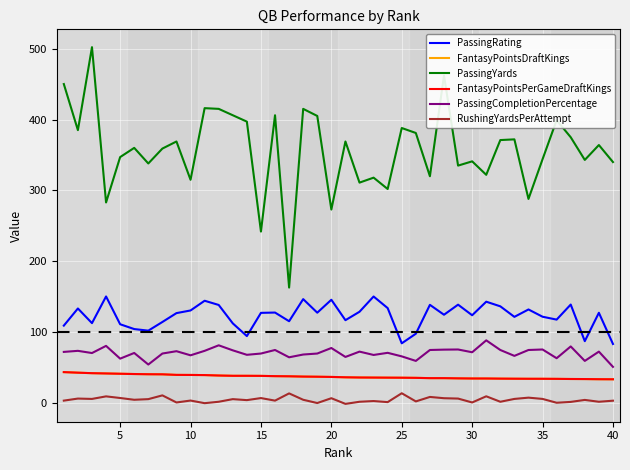

What is the difference between the second highest and second lowest values in the PassingYards series?

220.0